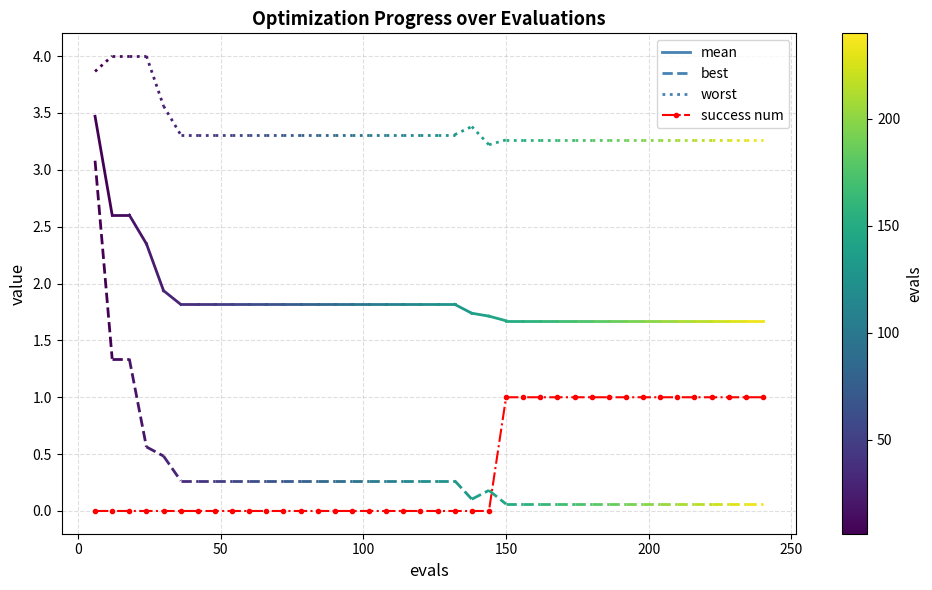

What is the difference between the second highest and minimum values?

1